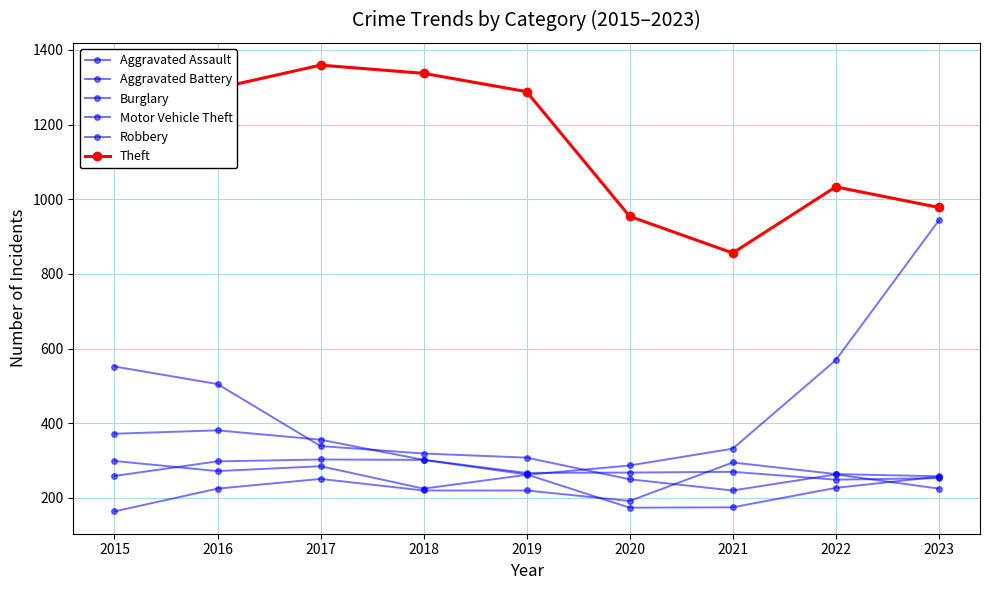

Count the number of data series in this chart.

6